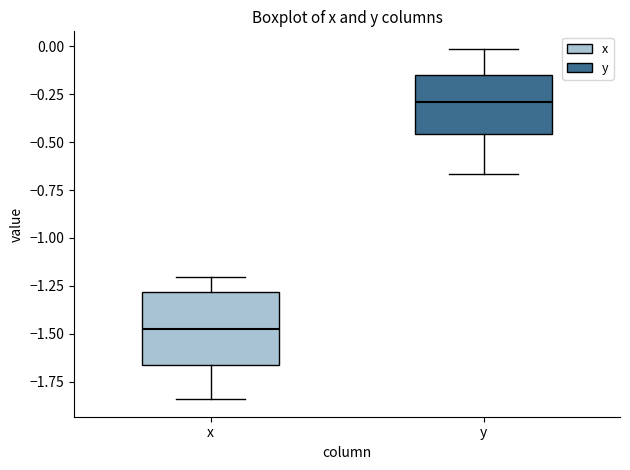

Reading left to right, transcribe this box plot: for each box, give where its median line is, the range the box spans, and where its two whiskers end, as read against the y-axis. The values are not printed on the chart, so give them approximately, as read against the axis.

x: median -1.50, box -1.65 to -1.30, whiskers -1.85 to -1.20
y: median -0.30, box -0.45 to -0.15, whiskers -0.65 to 0.00